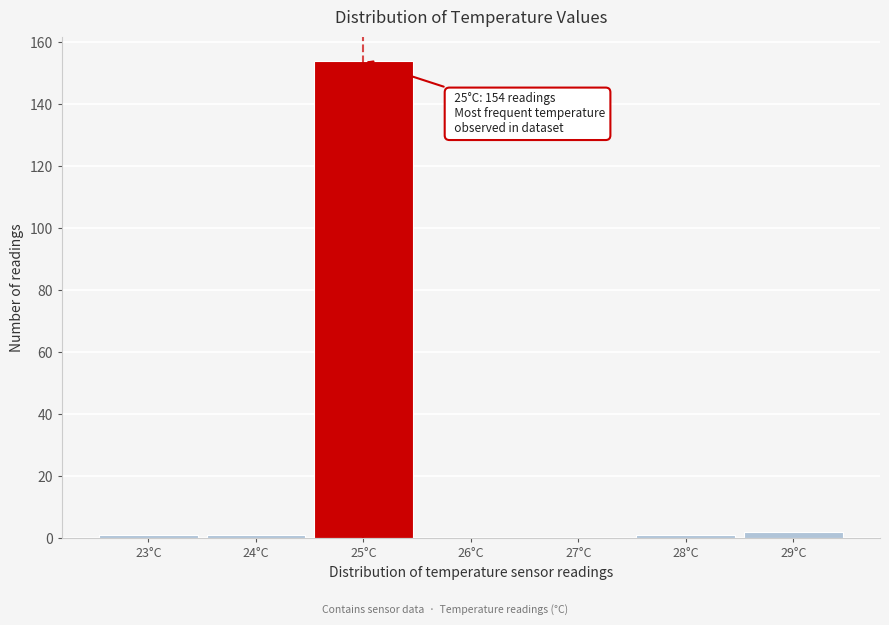

Over which range of the x-axis is the bar tallest?

24.5 to 25.5